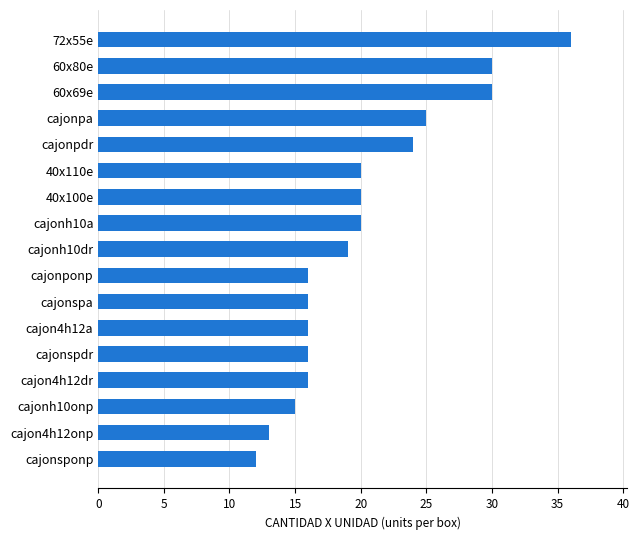

Reading bottom to top, extract all data points from this chart.

cajonsponp=12	cajon4h12onp=13	cajonh10onp=15	cajon4h12dr=16	cajonspdr=16	cajon4h12a=16	cajonspa=16	cajonponp=16	cajonh10dr=19	cajonh10a=20	40x100e=20	40x110e=20	cajonpdr=24	cajonpa=25	60x69e=30	60x80e=30	72x55e=36